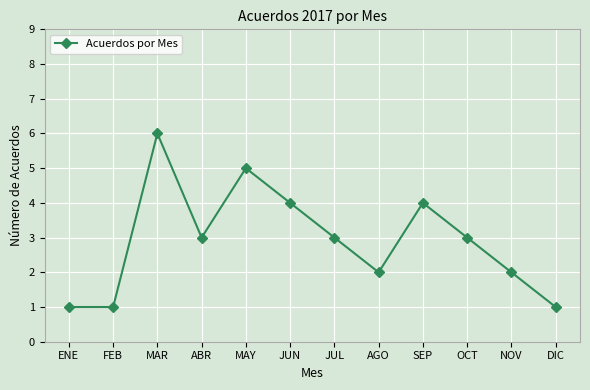

What is the label of the 4th point from the right?

SEP